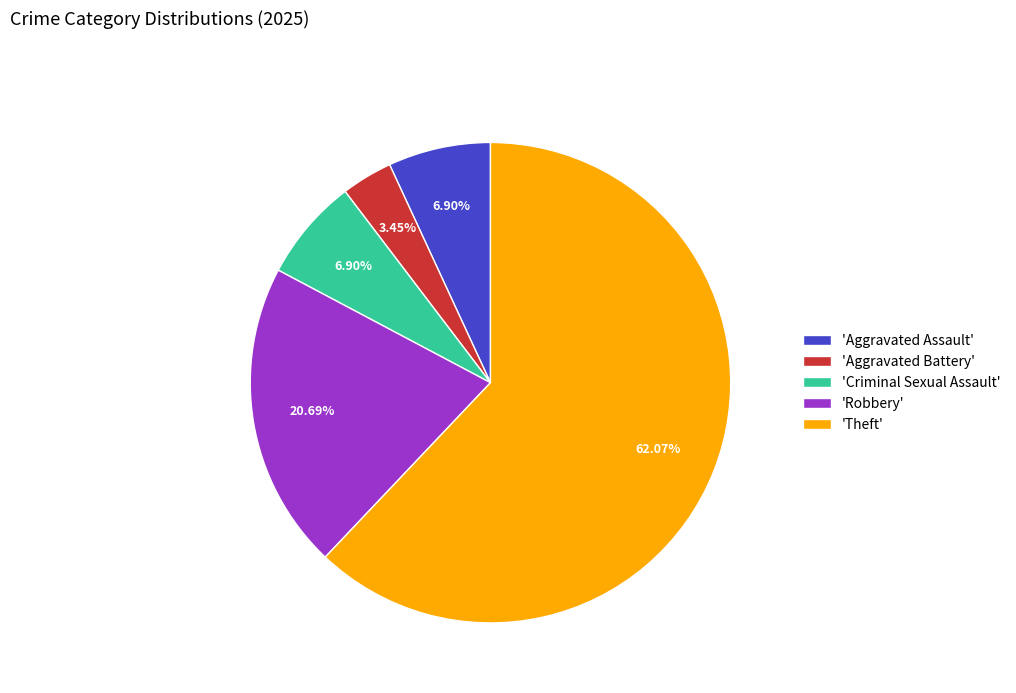

Is there a majority slice in this chart?

Yes